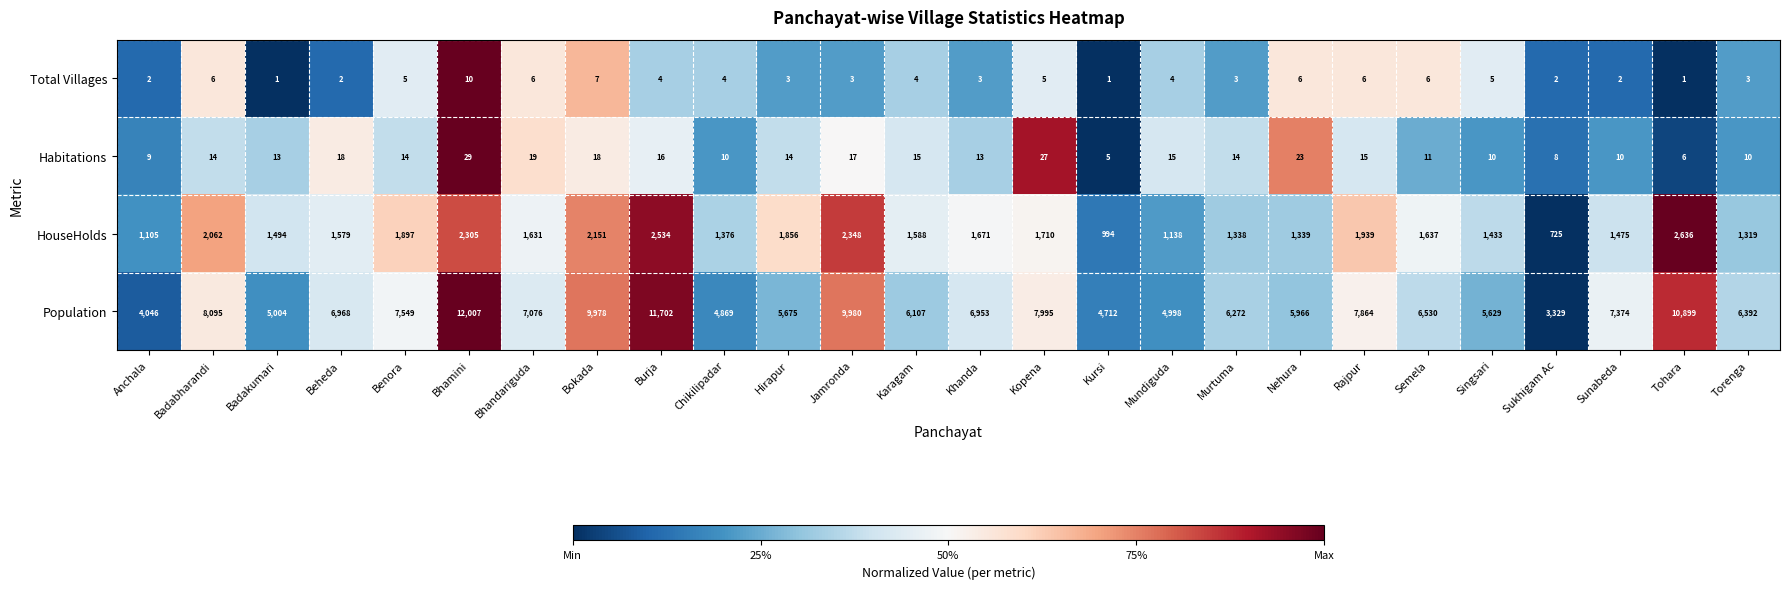

What value does the Habitations series have at Rajpur, to the nearest 10?

20